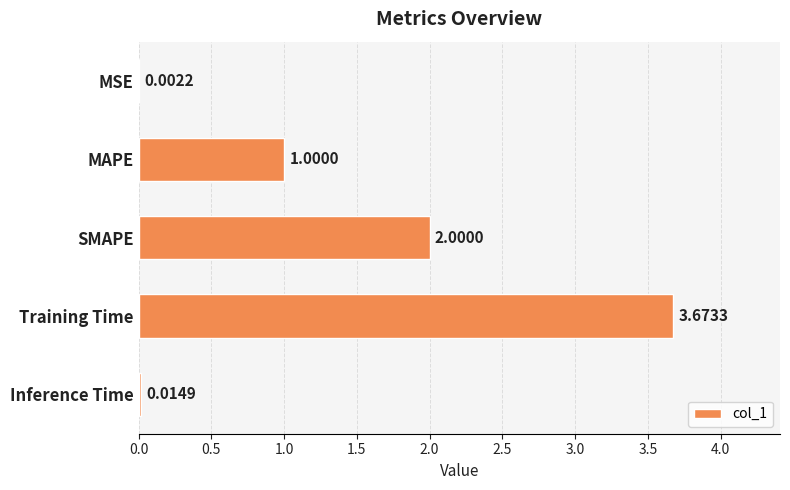

Between SMAPE and Inference Time, which is larger?

SMAPE